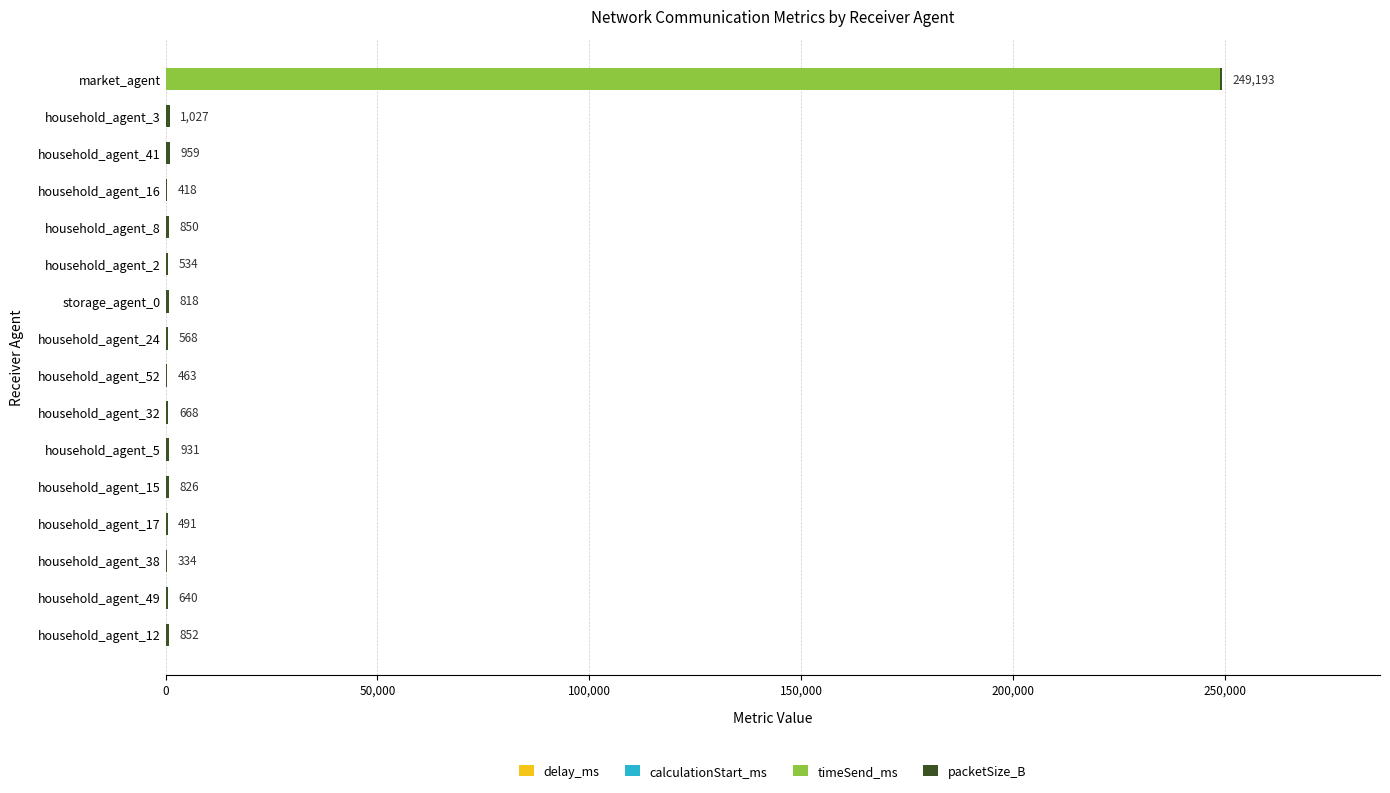

What is the sum of all timeSend_ms values?

249621